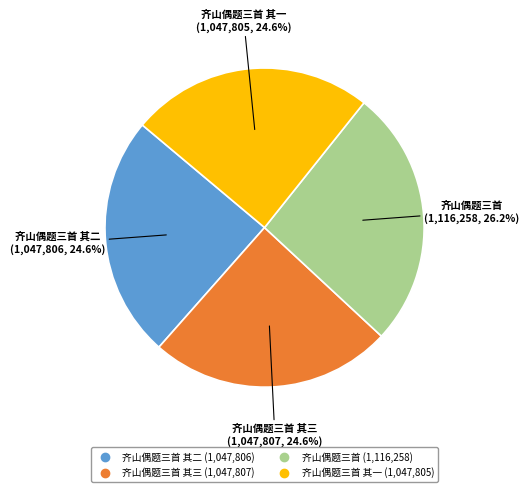

Is there a majority slice in this chart?

No